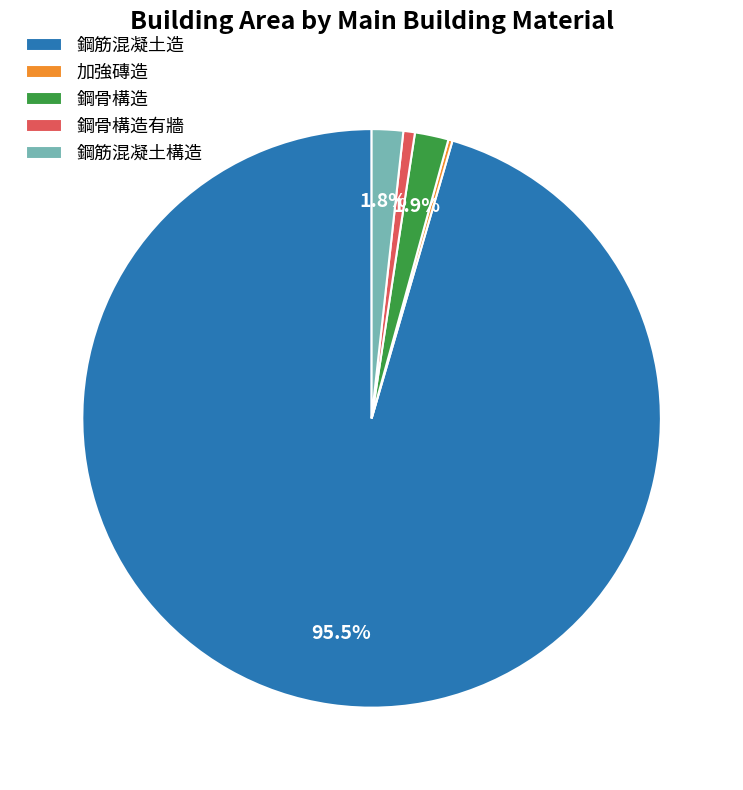

Which category has the biggest portion of the pie?

鋼筋混凝土造